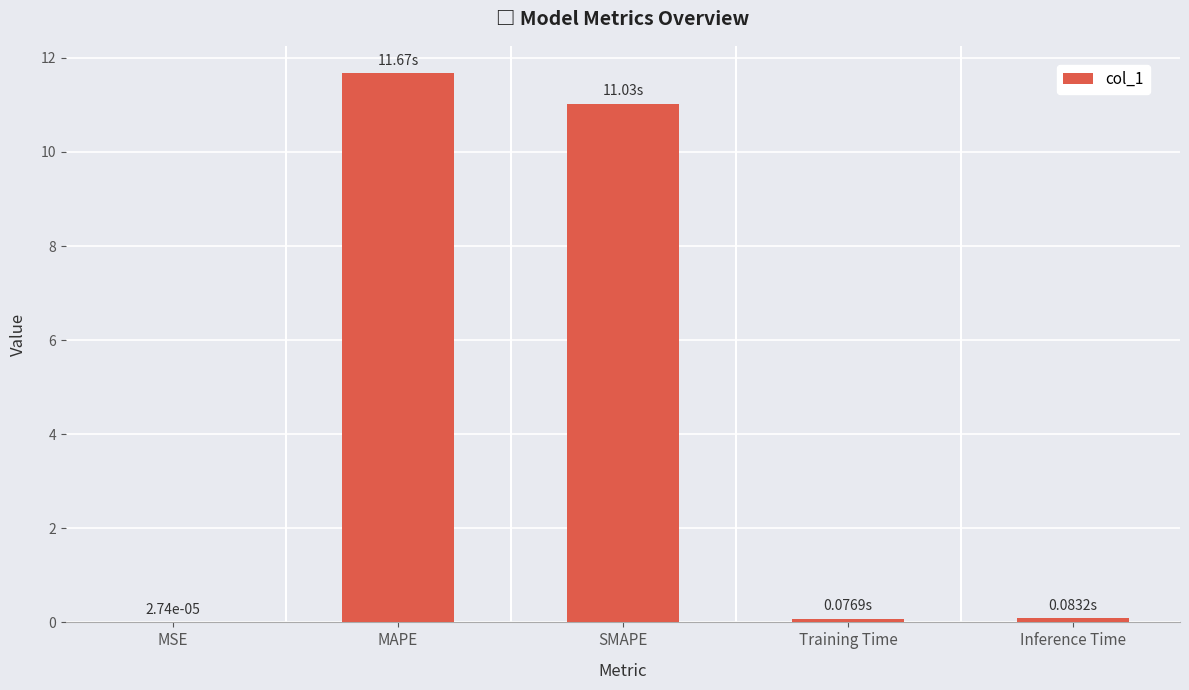

Which category has the highest value across all series?

MAPE